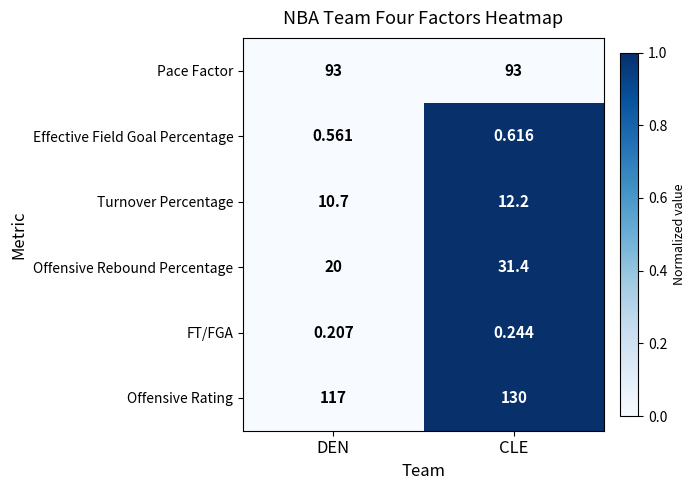

Is the value of FT/FGA at DEN greater than the value of Turnover Percentage at CLE?

No